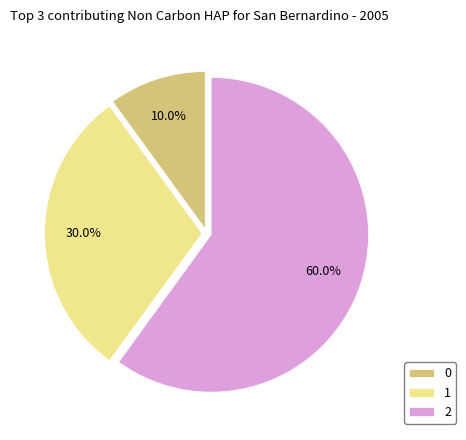

To the nearest percent, what is the combined percentage of 2 and 0?

70%